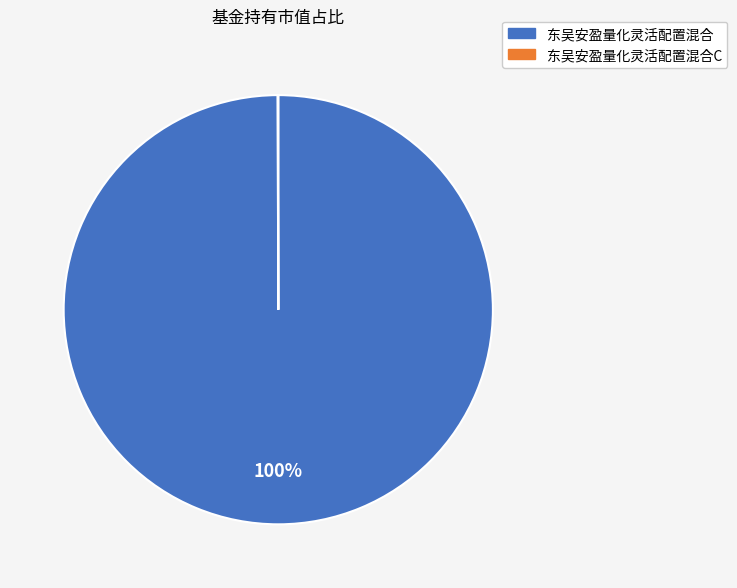

To the nearest percent, what is the difference between the largest and smallest slice percentages?

100%